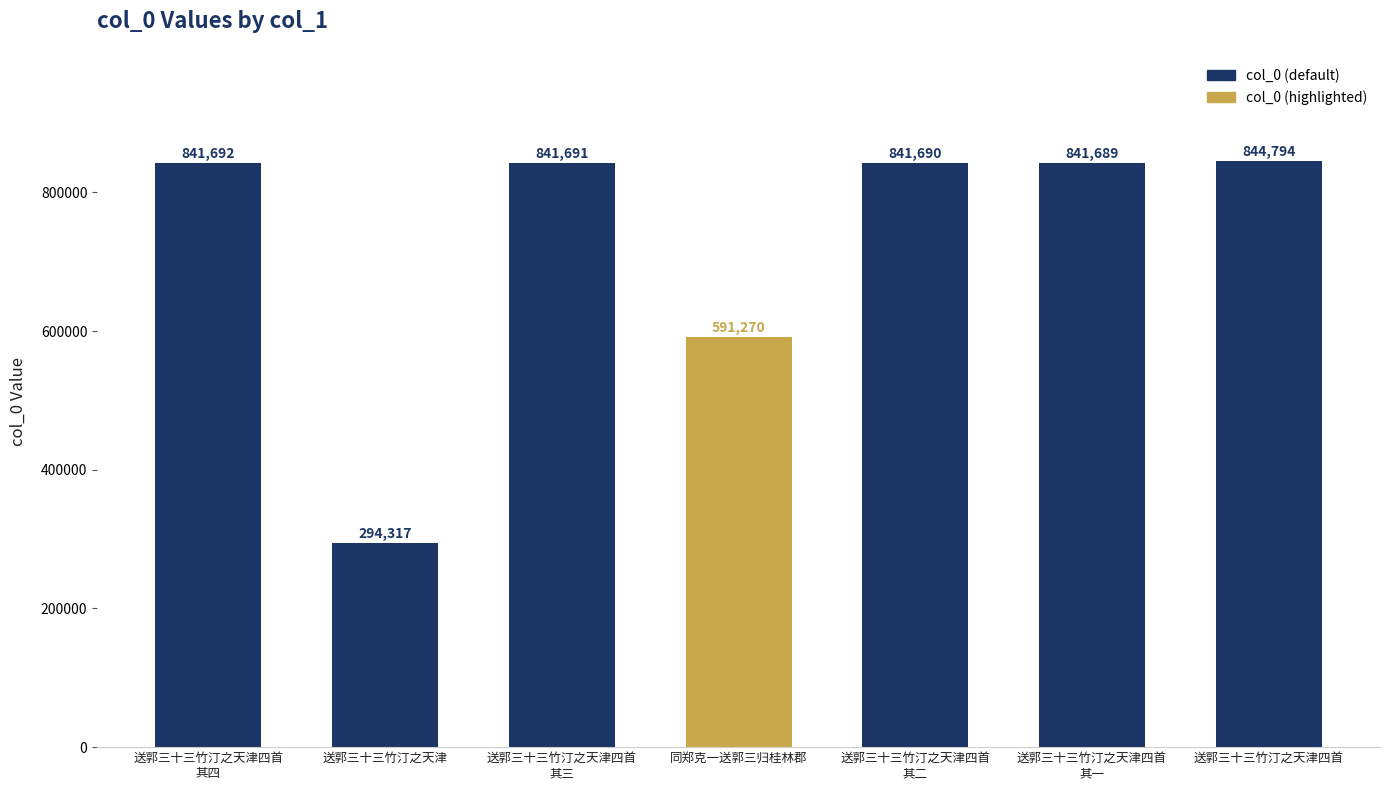

Reading right to left, transcribe all the data shown in this chart.

送郭三十三竹汀之天津四首=844794	送郭三十三竹汀之天津四首
其一=841689	送郭三十三竹汀之天津四首
其二=841690	同郑克一送郭三归桂林郡=591270	送郭三十三竹汀之天津四首
其三=841691	送郭三十三竹汀之天津=294317	送郭三十三竹汀之天津四首
其四=841692